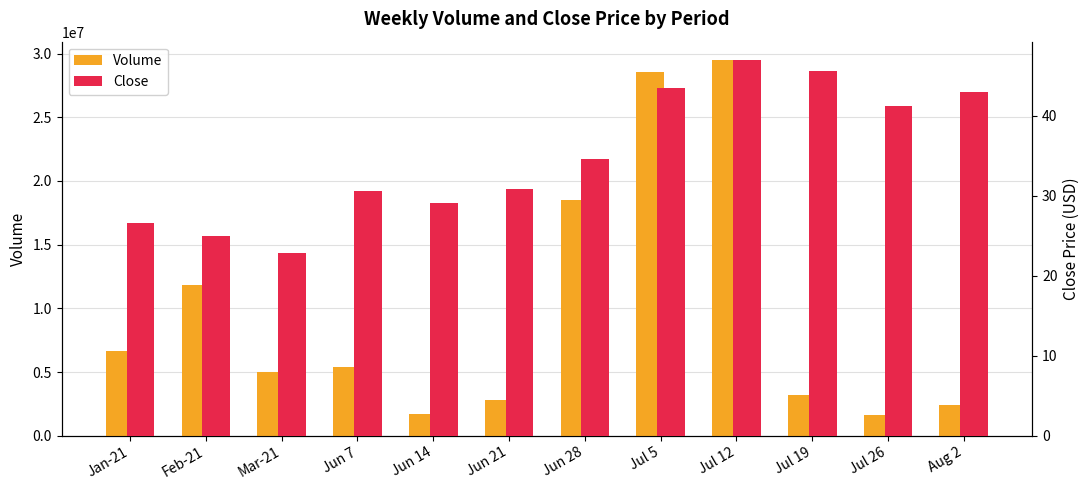

Where does the Close series first go above 34?

Jun 28